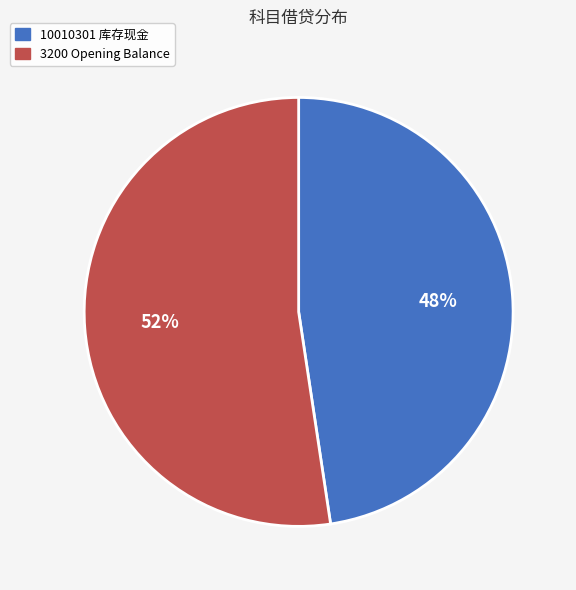

Do 3200 Opening Balance and 10010301 库存现金 together represent more than half of the pie?

Yes